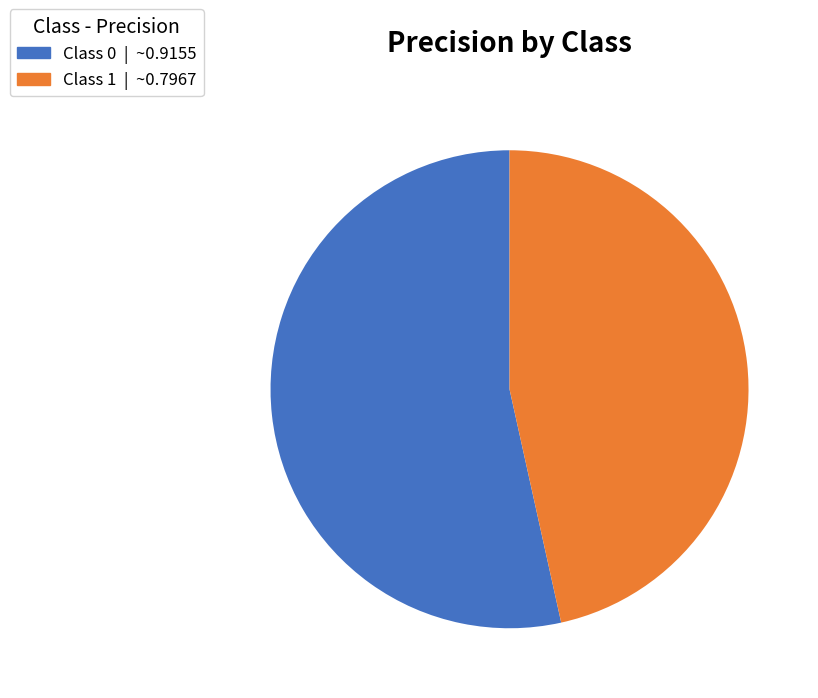

Combined, do Class 1 | ~0.7967 and Class 0 | ~0.9155 account for over 50%?

Yes